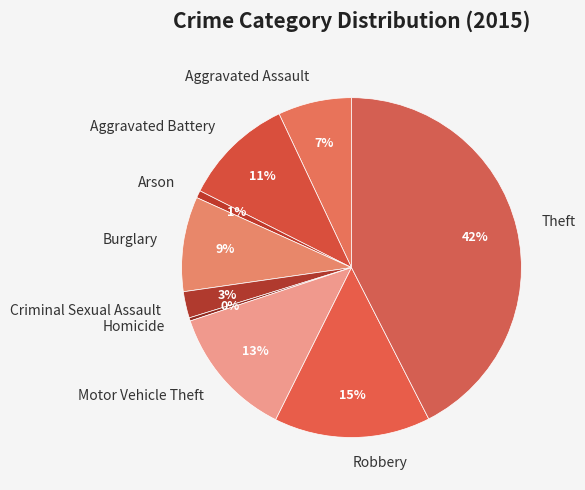

Combined, do Aggravated Assault and Criminal Sexual Assault account for over 50%?

No